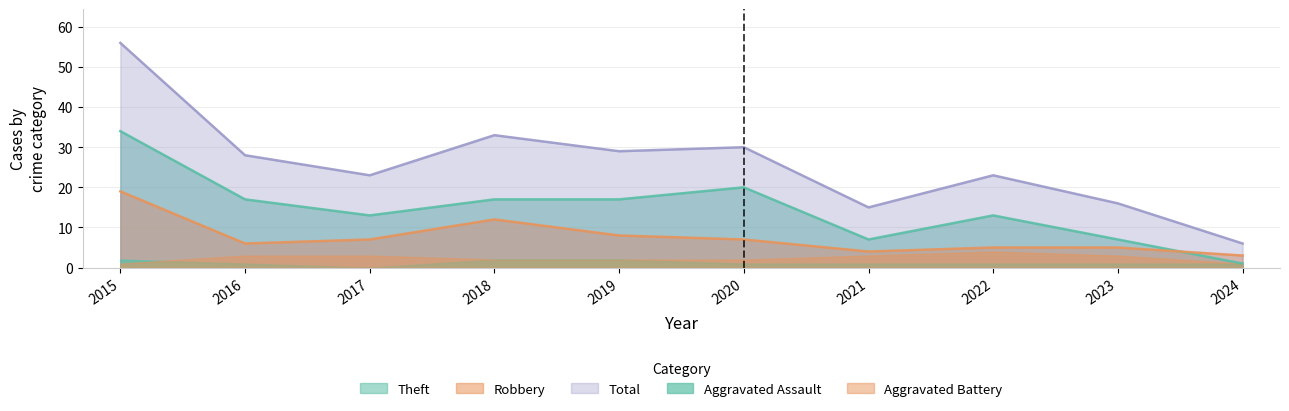

Which series has the largest range (max minus min)?

Total